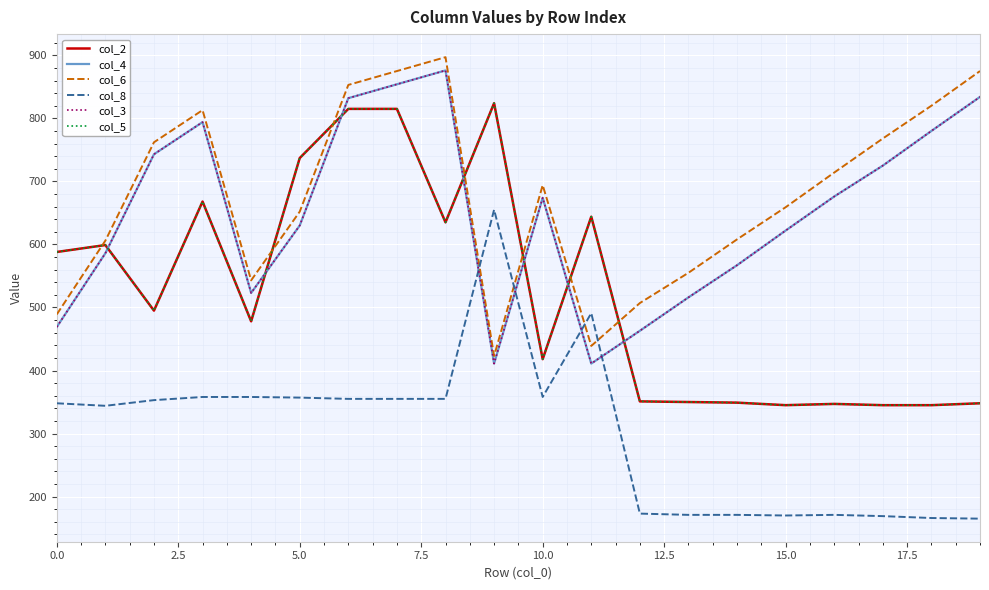

What is the average value of the col_3 series?

649